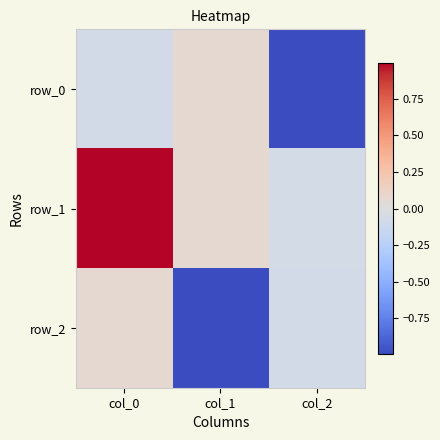

Reading left to right, transcribe all the data shown in this chart.

row_0: -0.1	0.1	-1.0
row_1: 1.0	0.1	-0.1
row_2: 0.1	-1.0	-0.1